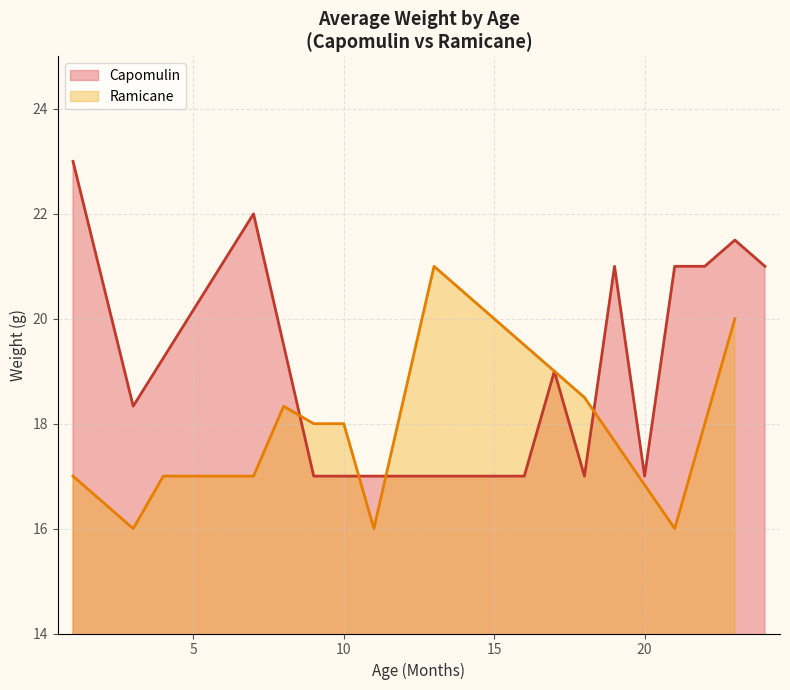

What is the maximum value for Capomulin?

23.0